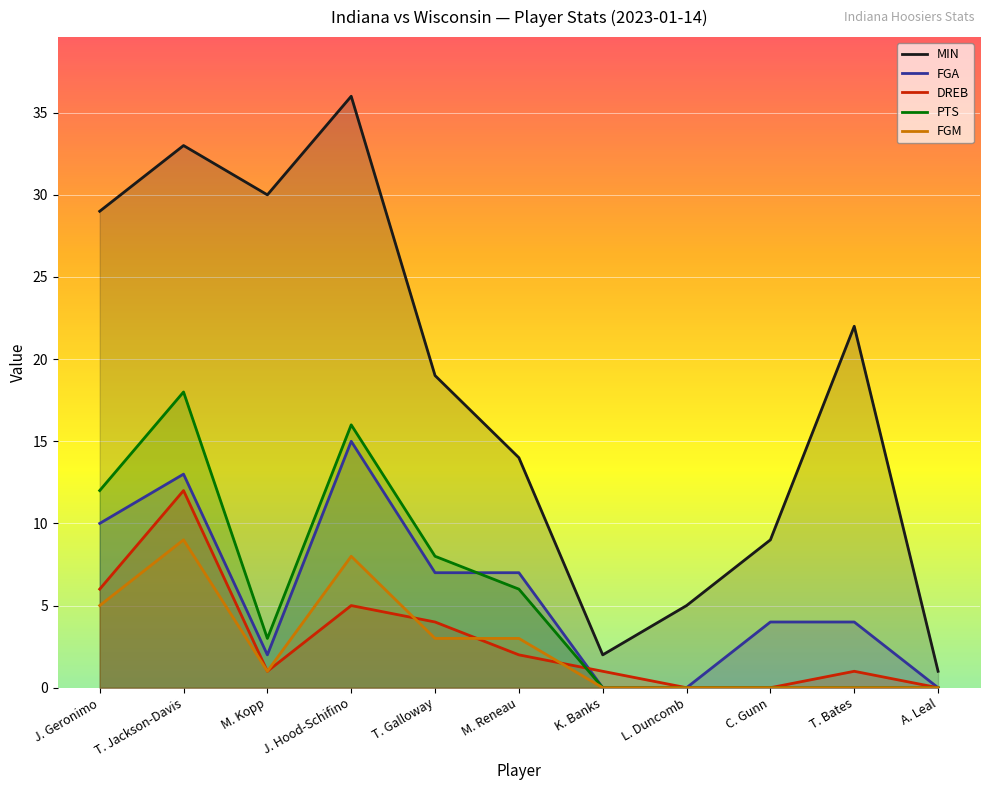

Which series changed the most between J. Hood-Schifino and T. Galloway?

MIN